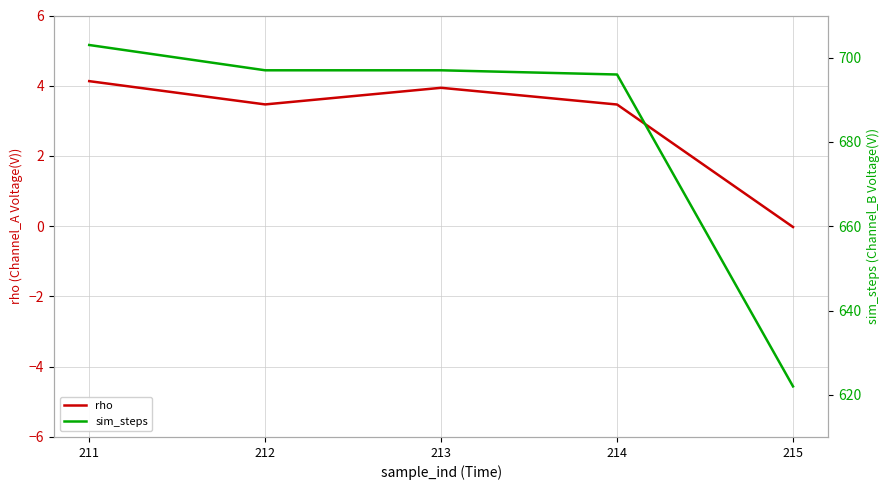

What is the sum of the sim_steps values at 211 and 212?

1400.0